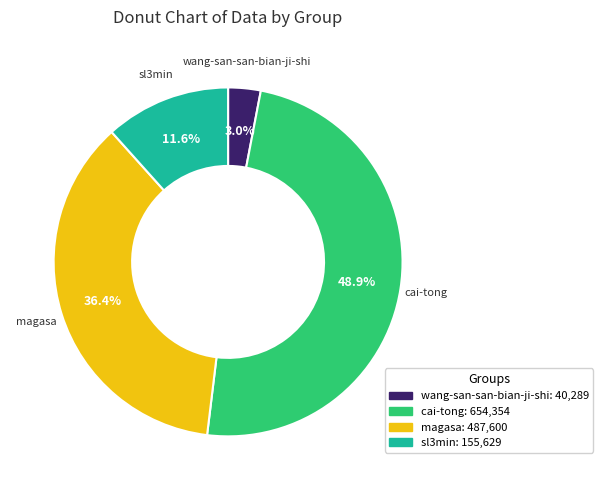

Which category has the biggest portion of the pie?

cai-tong